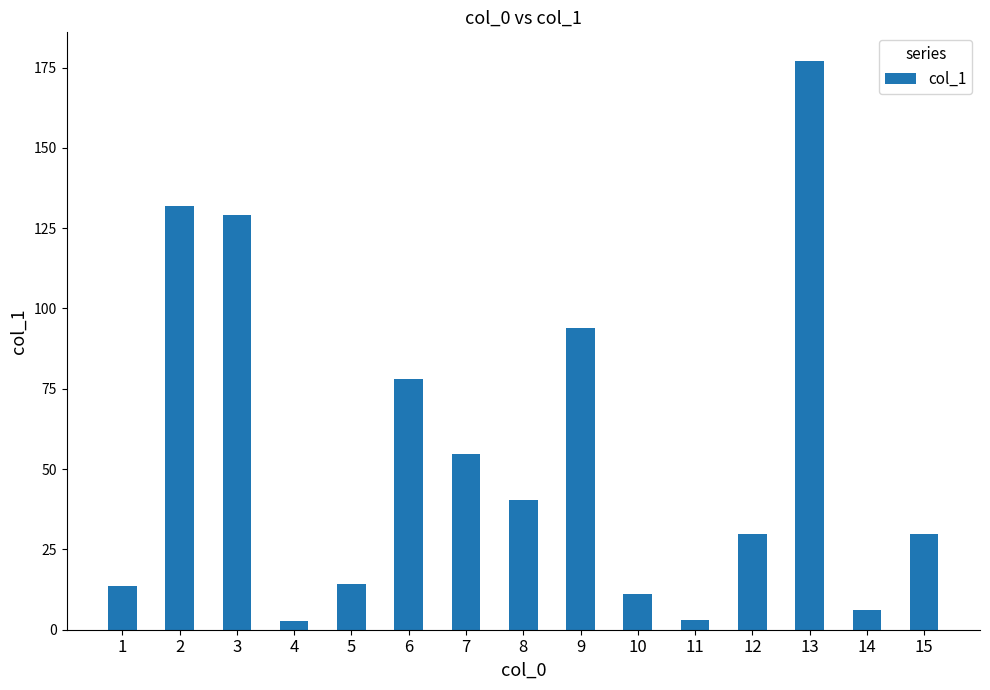

What is the maximum value shown in the chart?

177.1